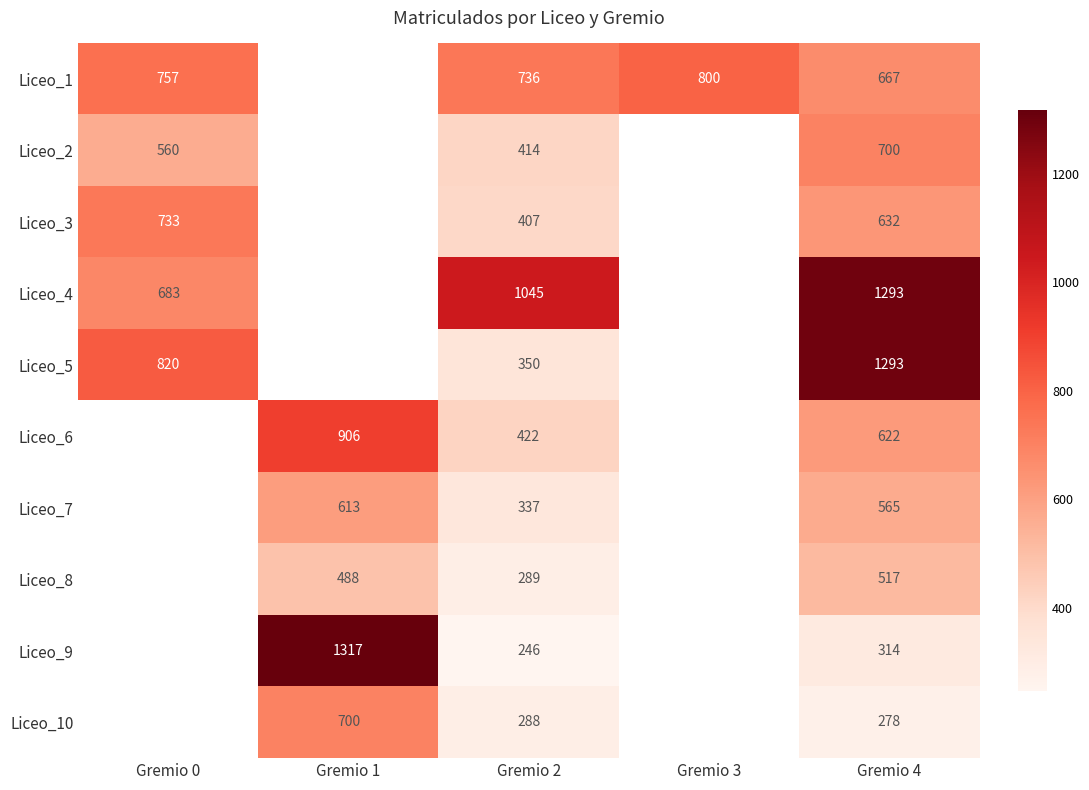

What is the difference between the highest and lowest values at Gremio 0?

260.0